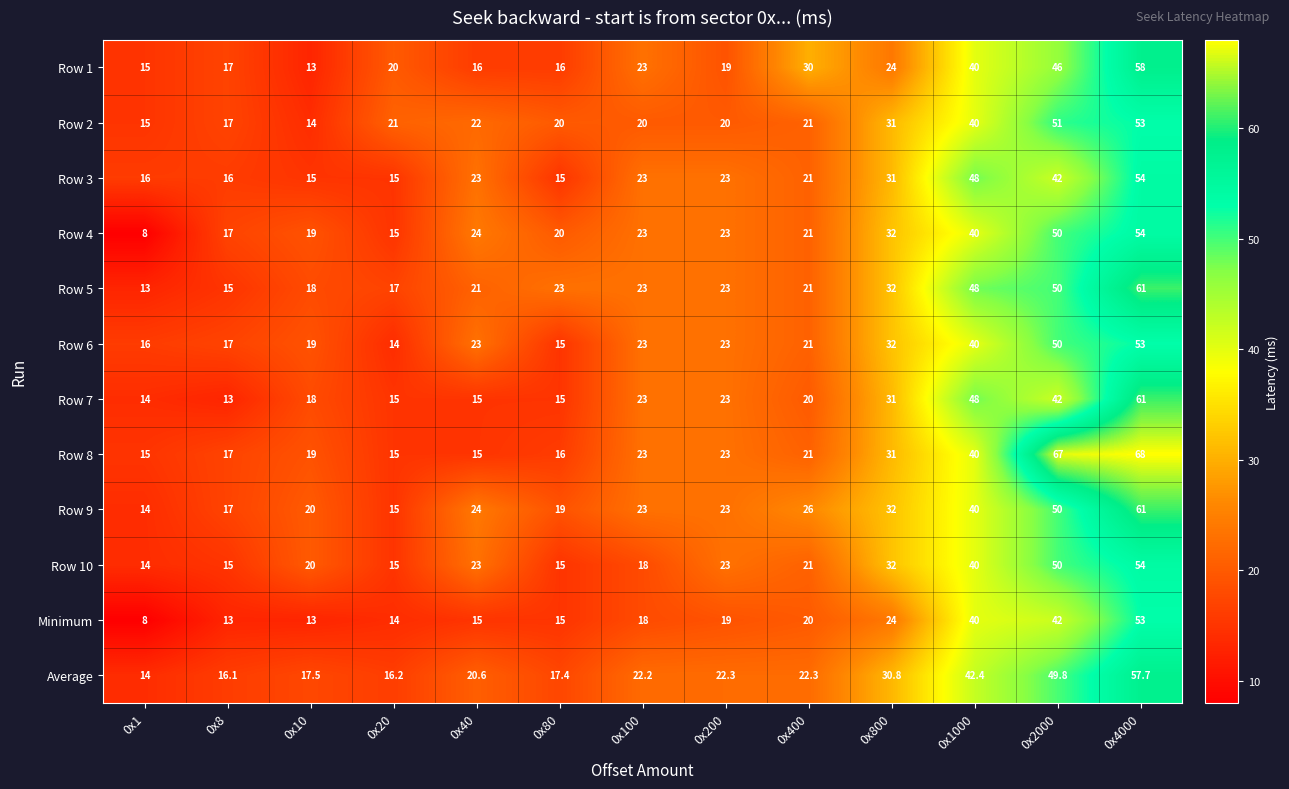

Between 0x400 and 0x1000, which series saw the biggest shift?

Row 7